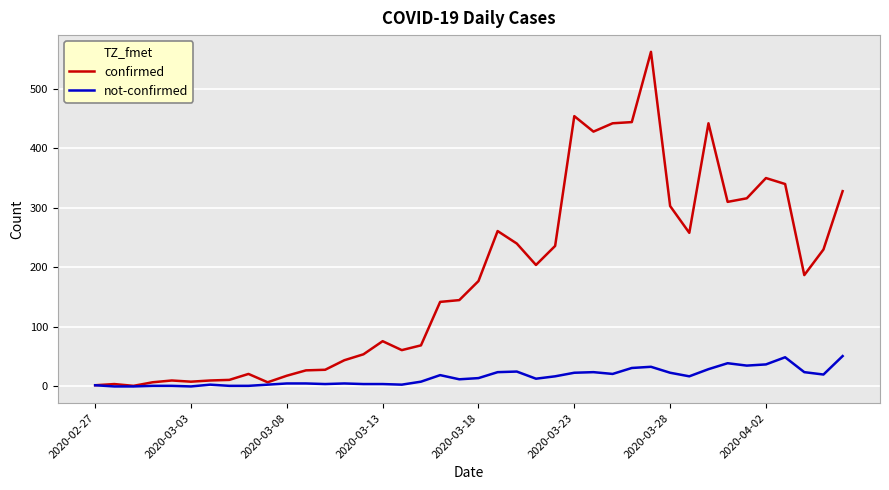

Rank the series by their average value, from lowest to highest.

not-confirmed, confirmed